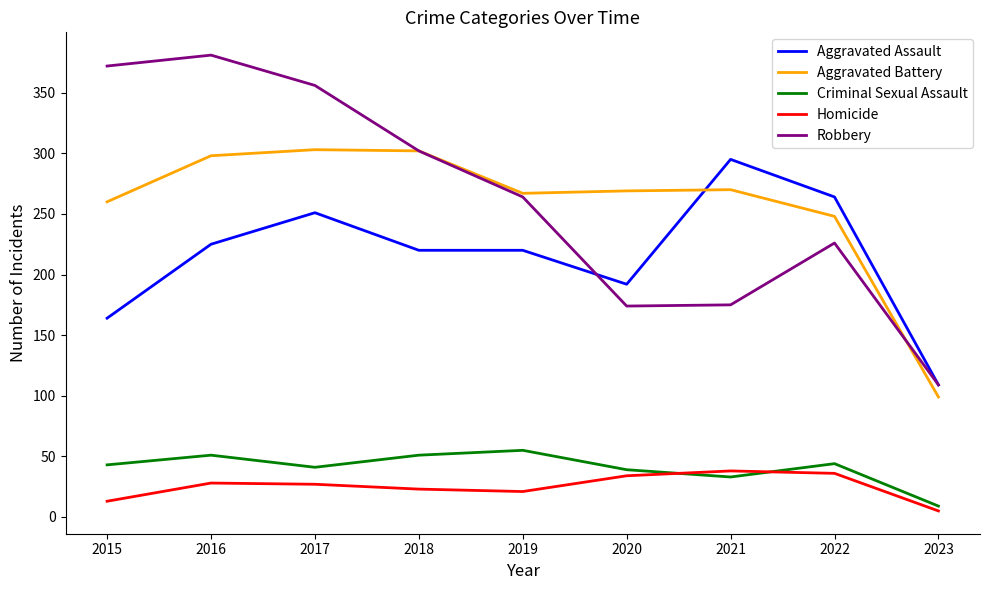

Read the Homicide value at 2015.

13